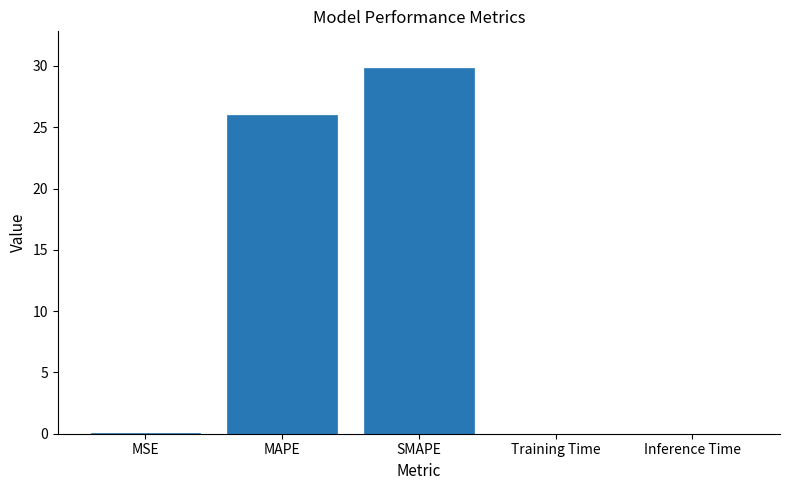

Where is the data nearest to the value 14?

MAPE